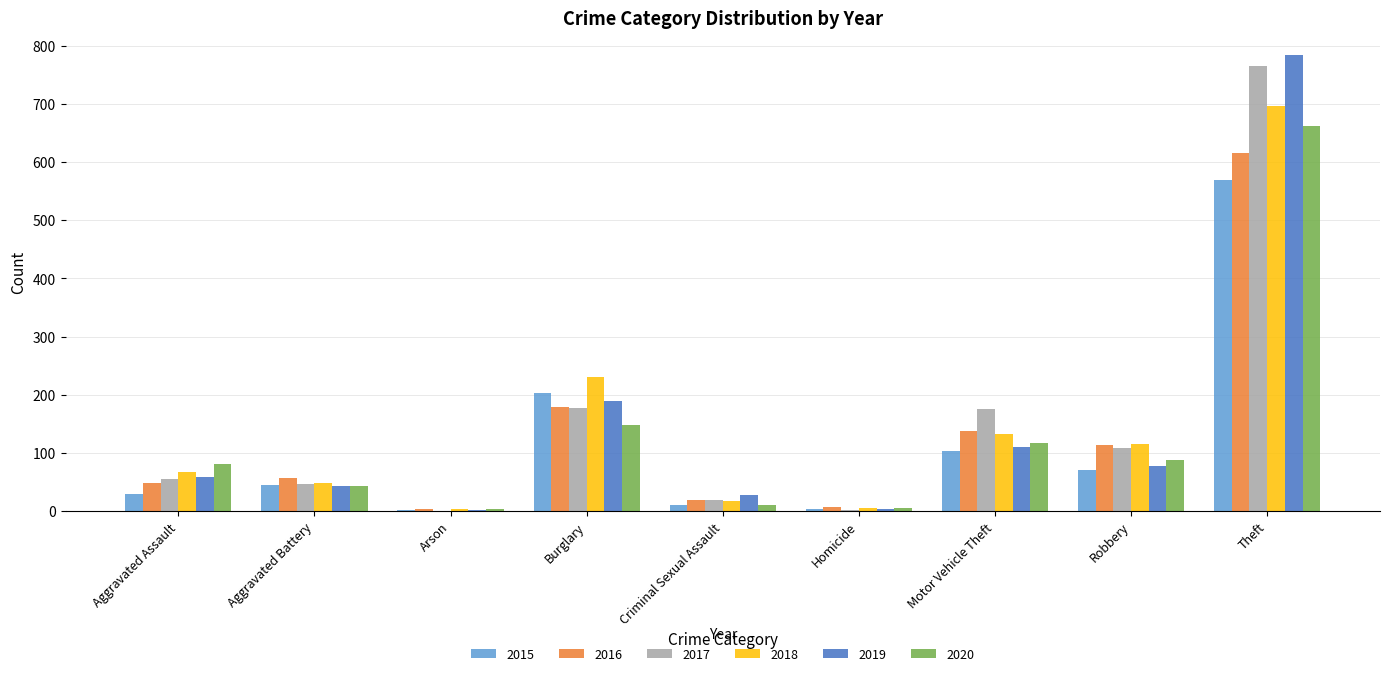

What is the total value across all series at Burglary?

1127